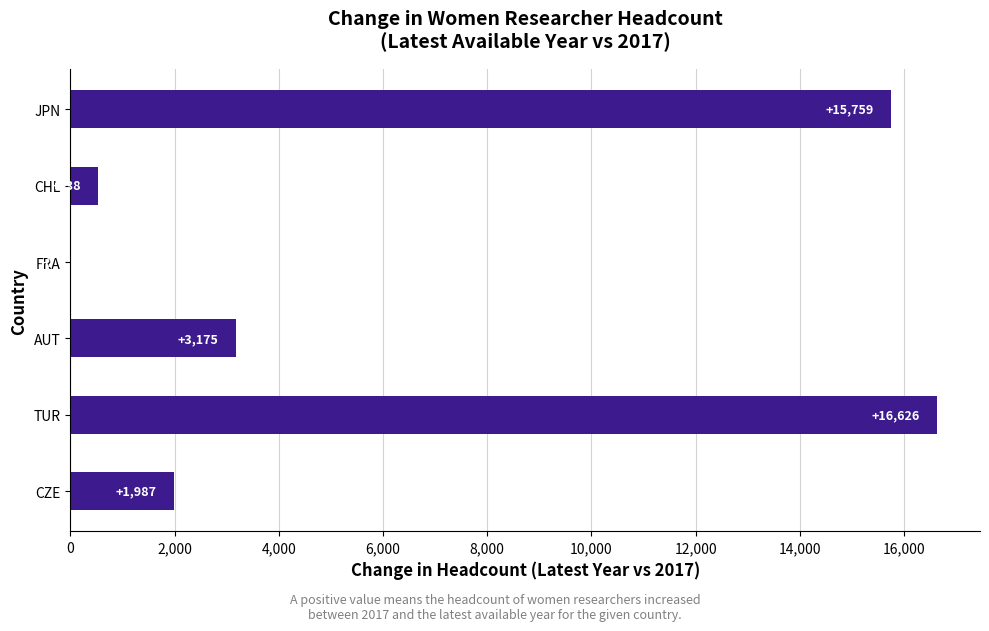

What value does the data have at TUR?

16626.0